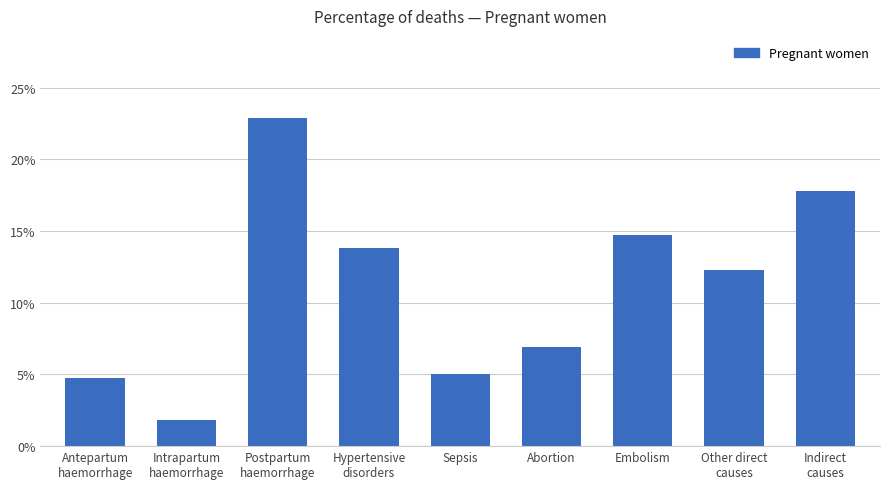

Does the chart contain any negative values?

No